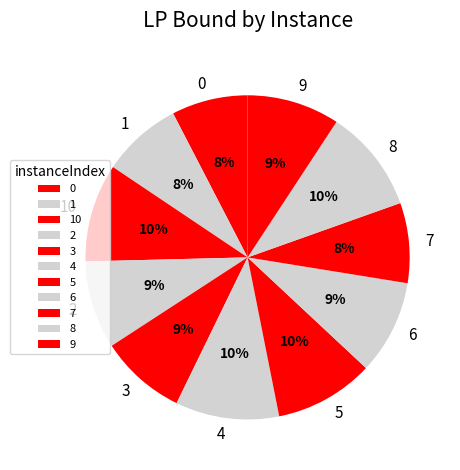

What is the ratio of the value at 1 to the value at 9?

0.9